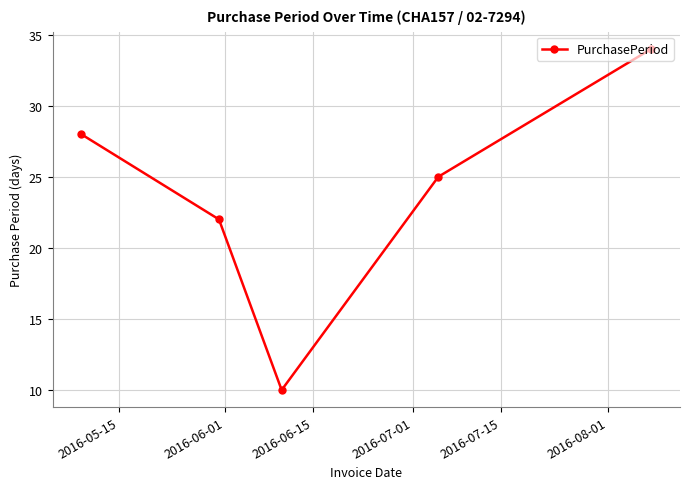

True or false: the data has more than 1 interior local peaks.

False